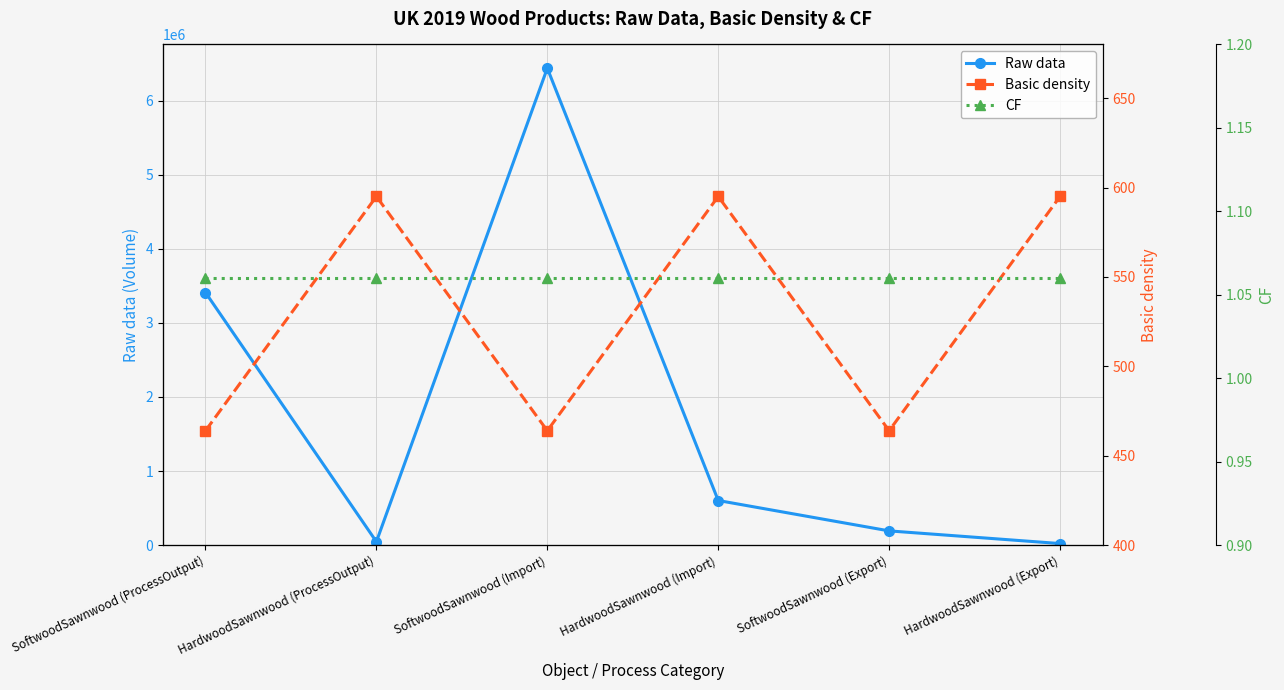

What position from the left is SoftwoodSawnwood (ProcessOutput)?

1